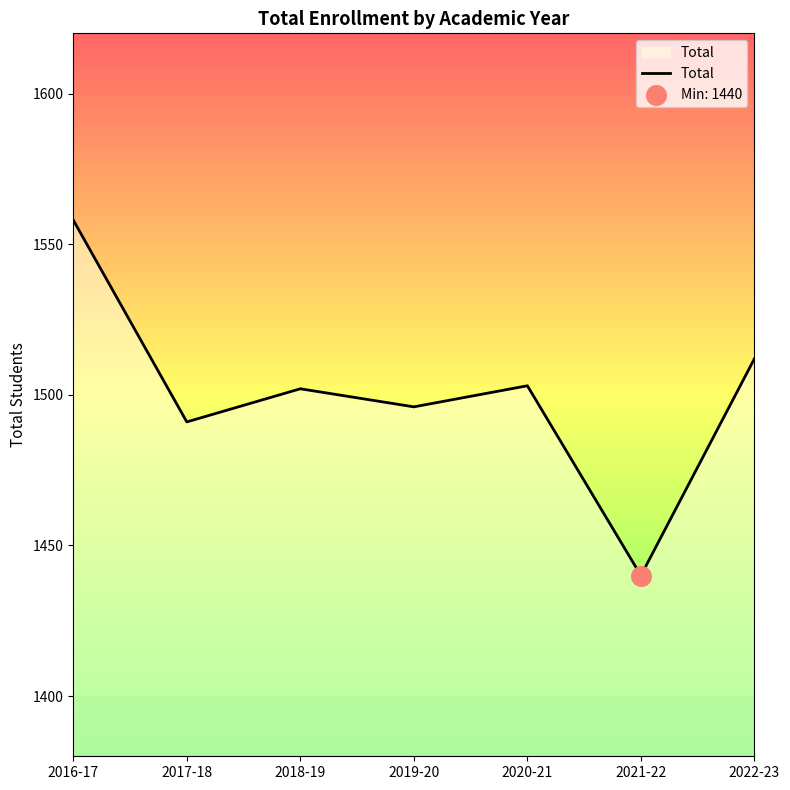

Between 2019-20 and 2021-22, which is larger?

2019-20